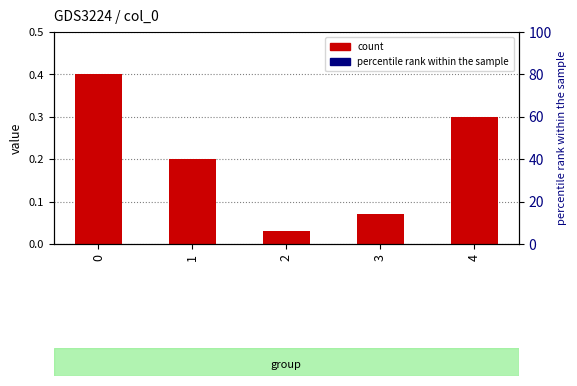

Does the chart contain stacked bars?

No